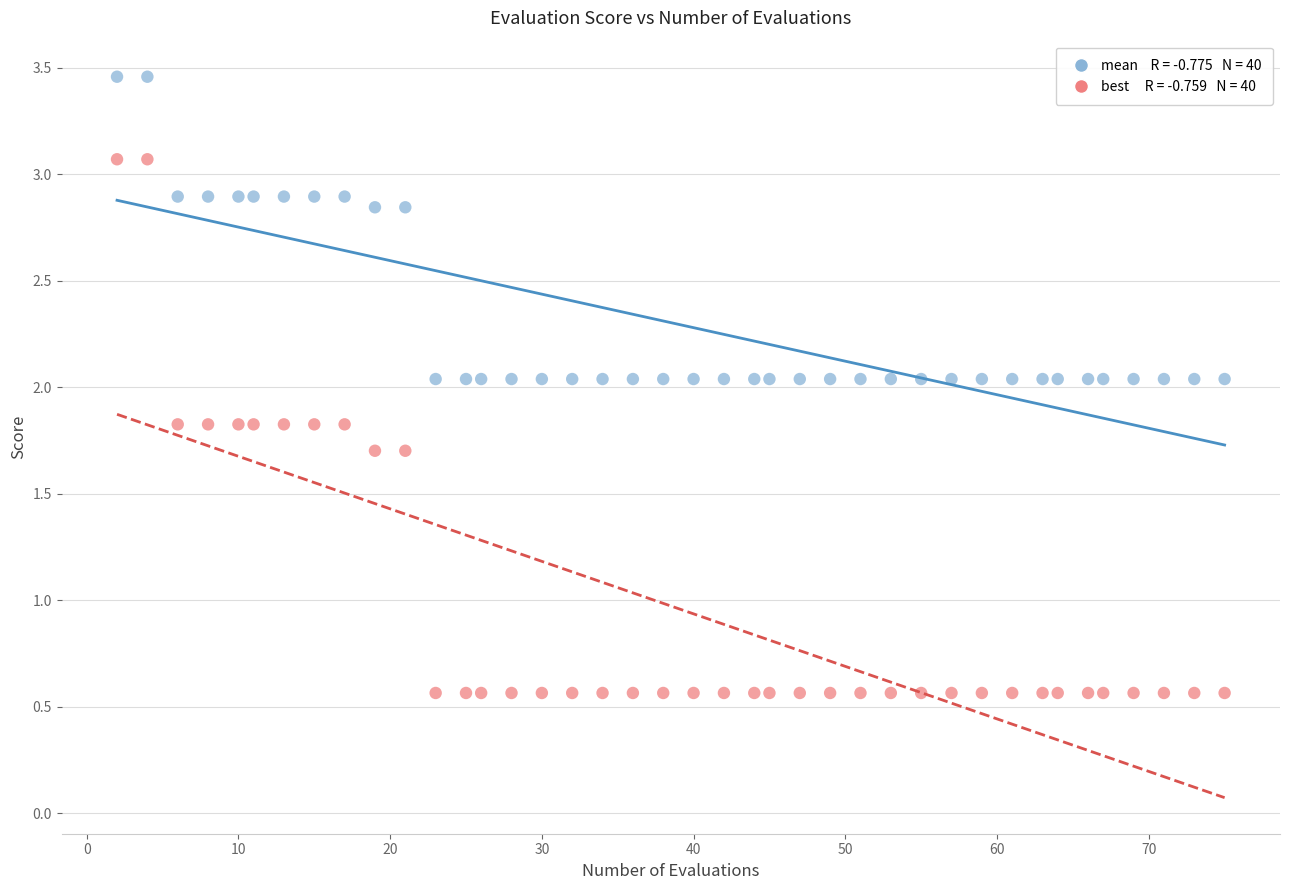

Across all data points, what is the range of Y values (max minus min)?

2.9